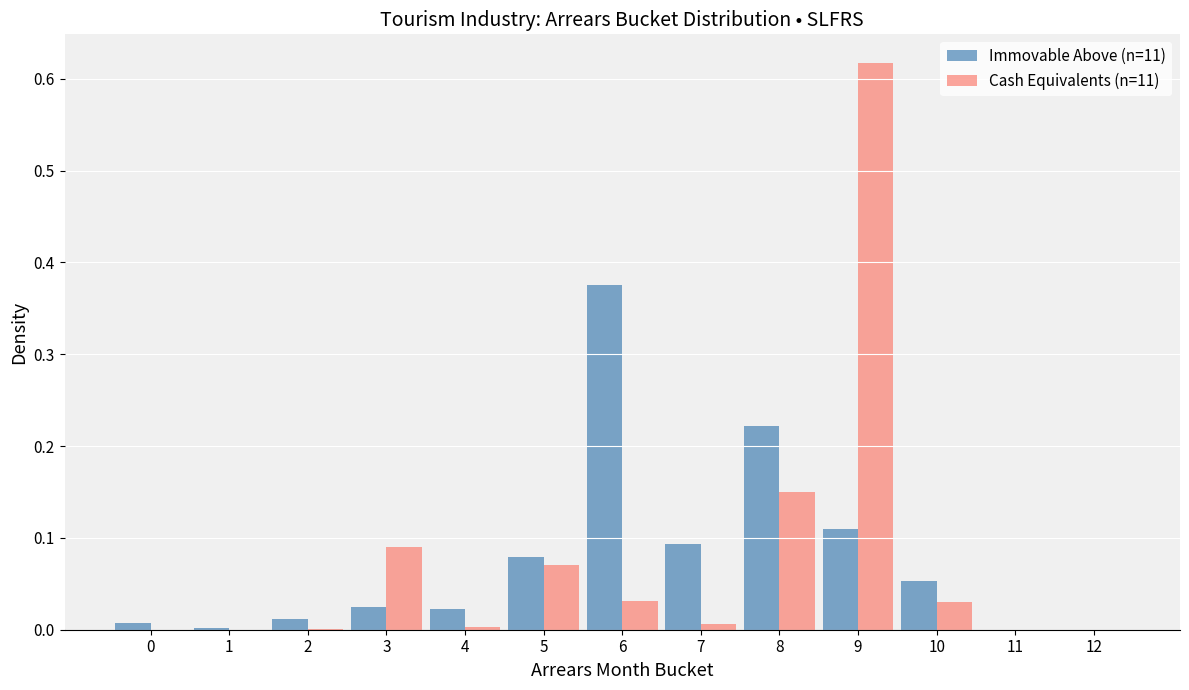

Is the value of Cash Equivalents (n=11) at 12 greater than the value of Immovable Above (n=11) at 10?

No